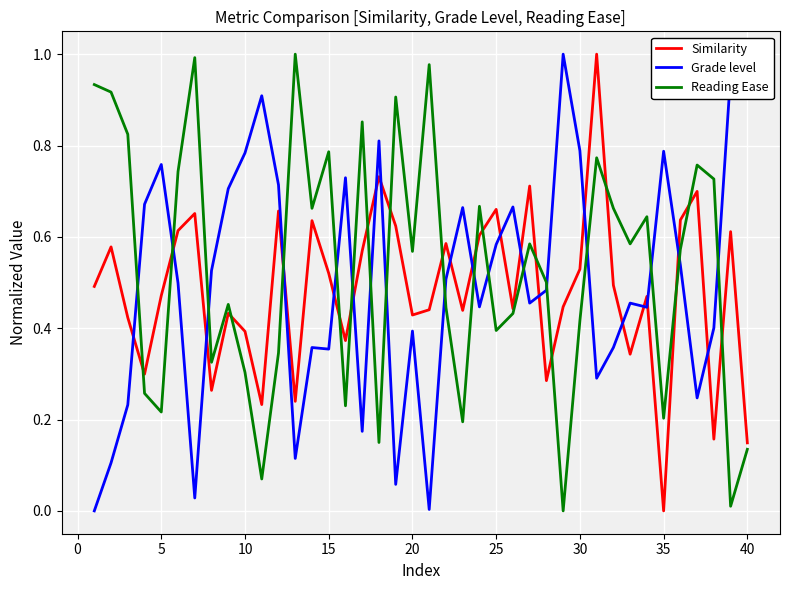

Which series ends up on top after the final intersection of Grade level and Similarity?

Grade level